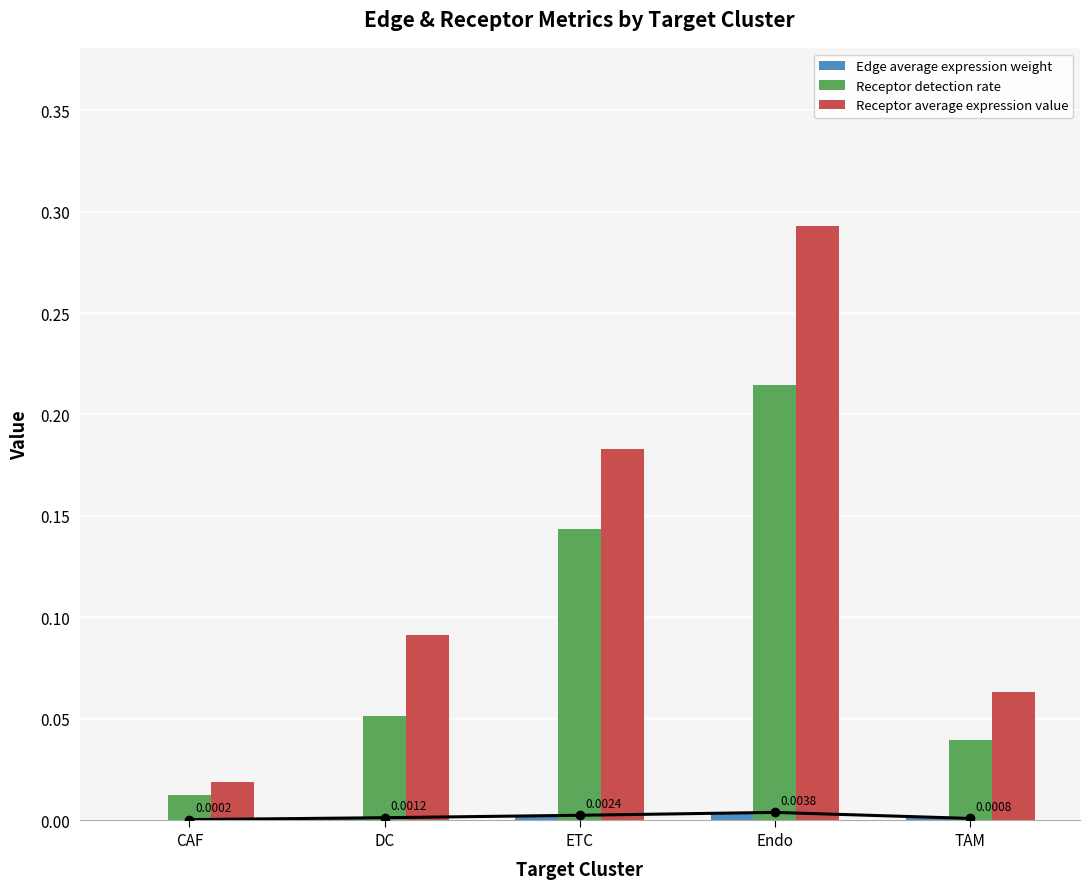

Reading left to right, what are all the values shown in this chart?

Edge average expression weight: CAF=0.0	DC=0.0	ETC=0.0	Endo=0.0	TAM=0.0
Receptor detection rate: CAF=0.0	DC=0.1	ETC=0.1	Endo=0.2	TAM=0.0
Receptor average expression value: CAF=0.0	DC=0.1	ETC=0.2	Endo=0.3	TAM=0.1